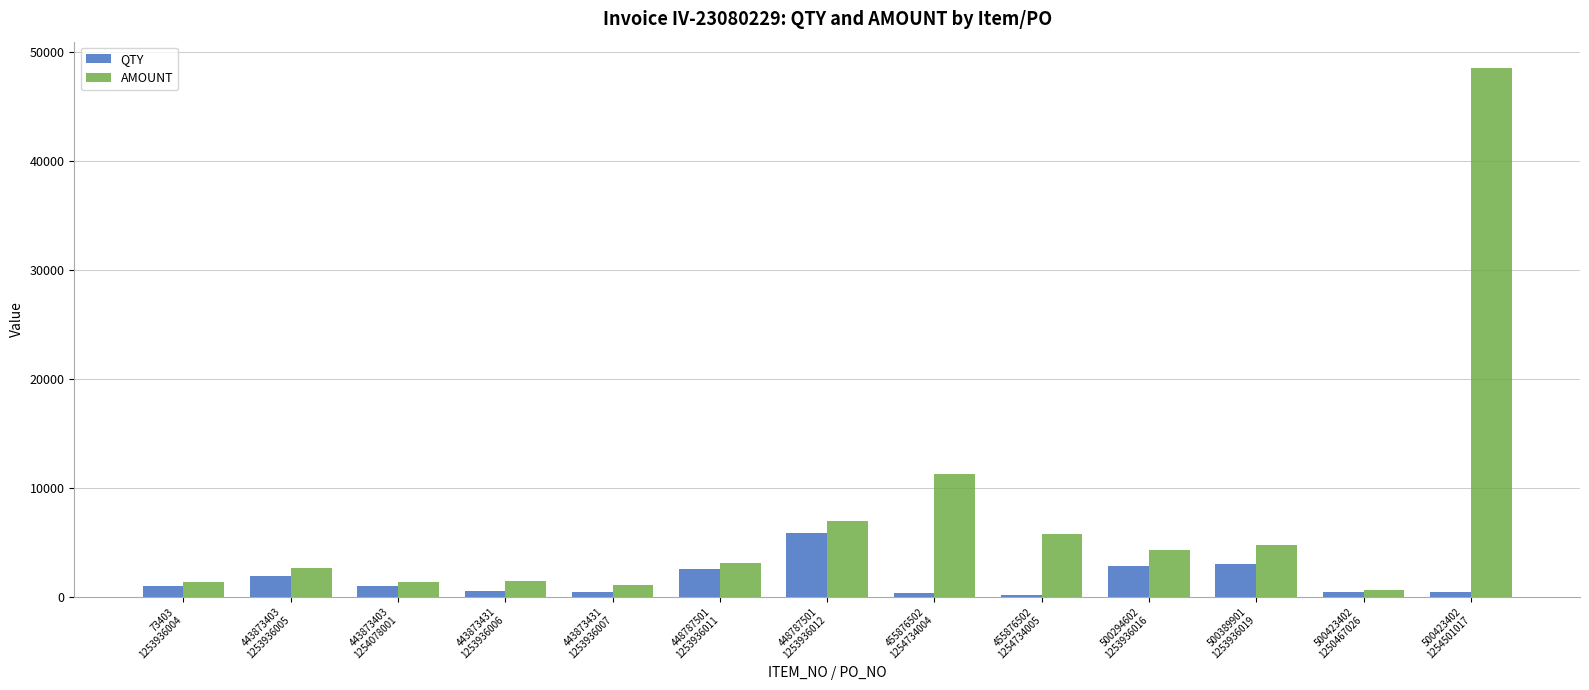

Rank the series at 443873431
1253936006 from lowest to highest value.

QTY, AMOUNT